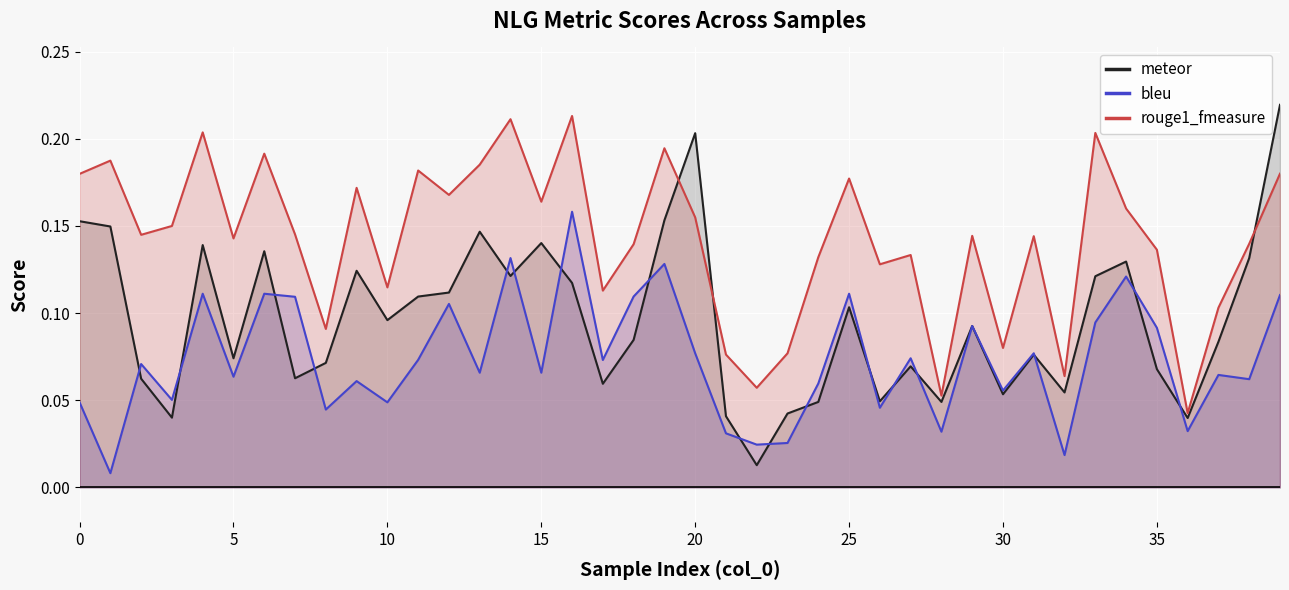

What are all the series names shown in the legend?

meteor, bleu, rouge1_fmeasure